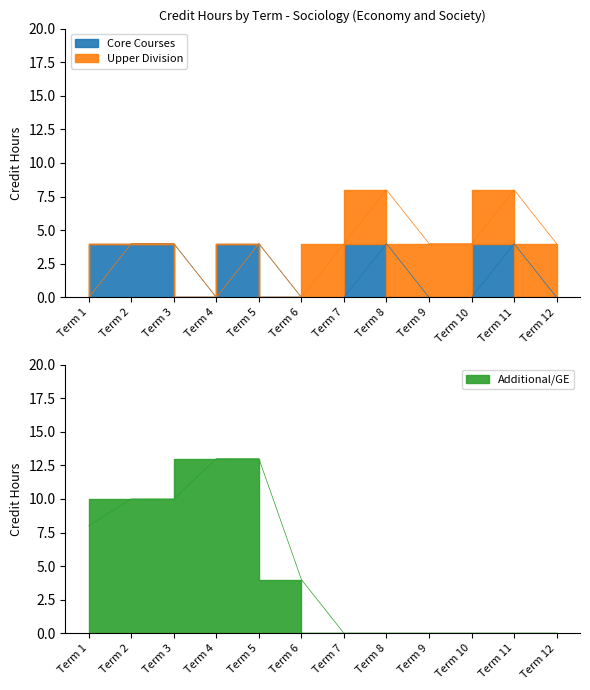

True or false: Additional/GE has a value of 7 at Term 5.

False